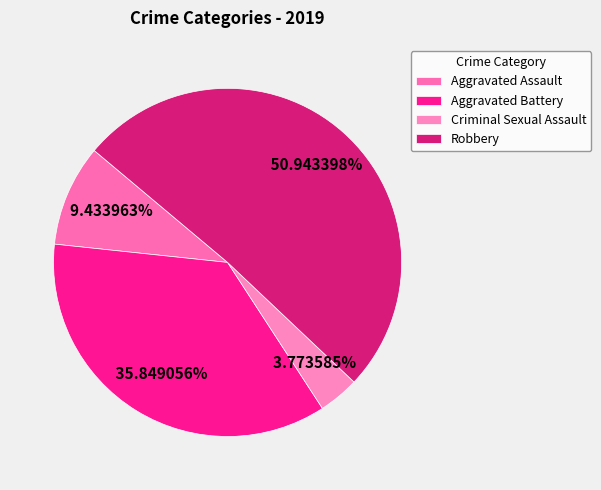

Which category has the smallest portion of the pie?

Criminal Sexual Assault